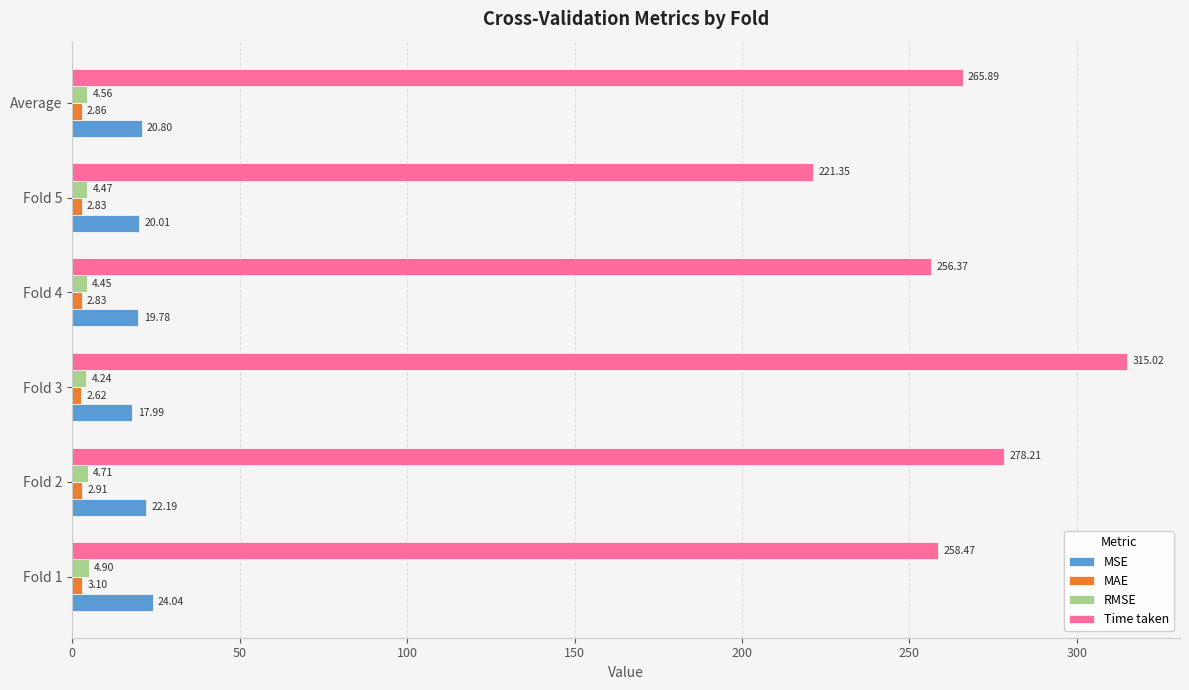

How many values in the Time taken series exceed 265?

3